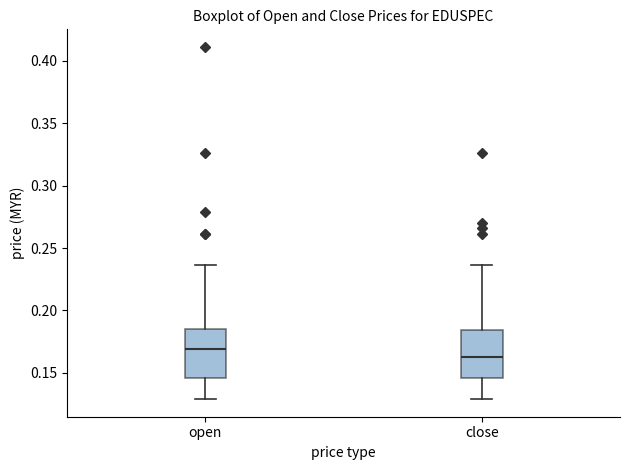

Reading left to right, read every box against the y-axis: the position of its median line, the range the box covers, and the ends of its whiskers. The values are not printed on the chart, so give them approximately, as read against the axis.

open: median 0.170, box 0.145 to 0.185, whiskers 0.130 to 0.235
close: median 0.165, box 0.145 to 0.185, whiskers 0.130 to 0.235